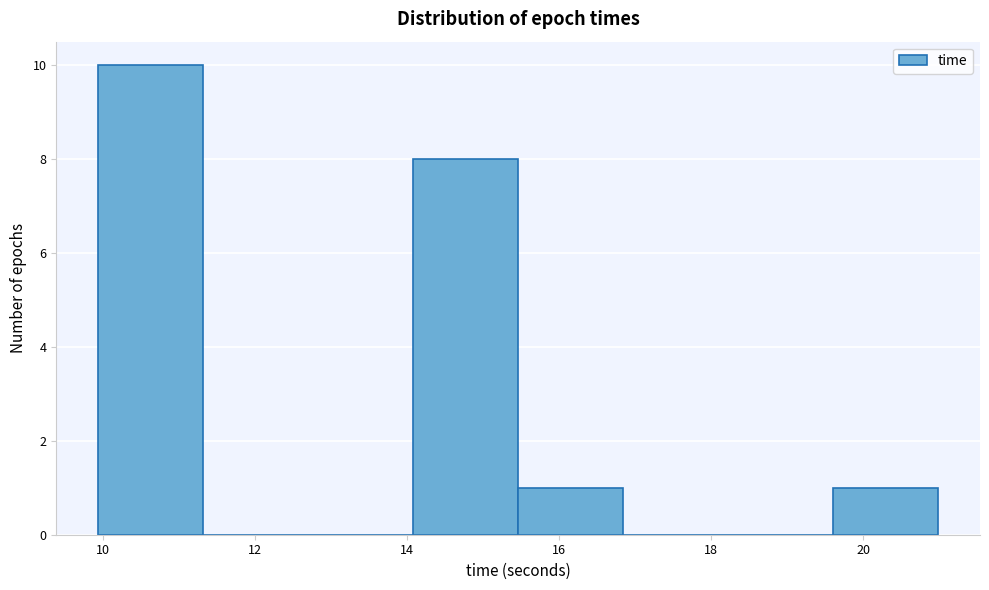

Over which range of the x-axis is the bar tallest?

10.0 to 11.4